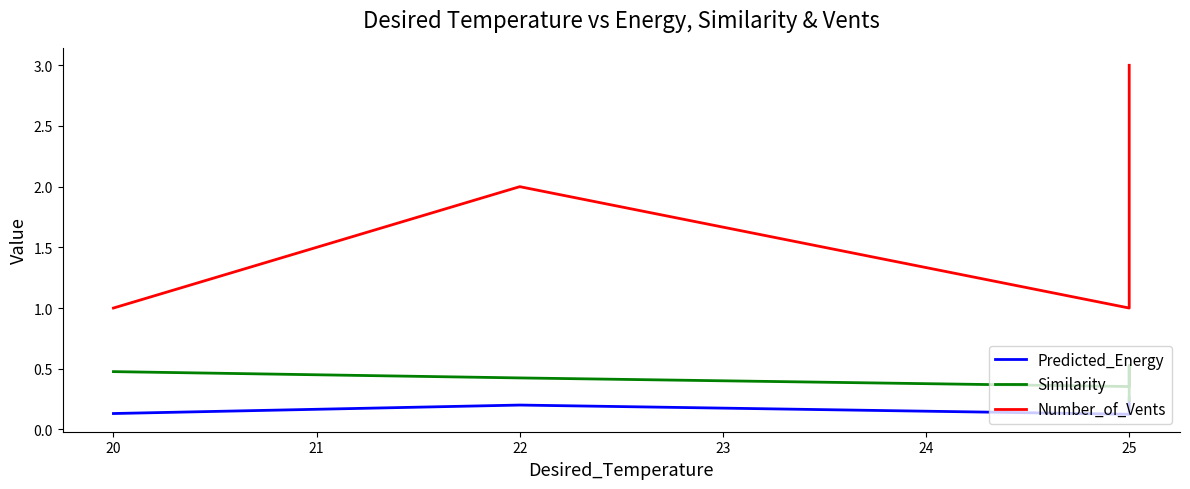

What is the maximum value for Predicted_Energy?

0.3